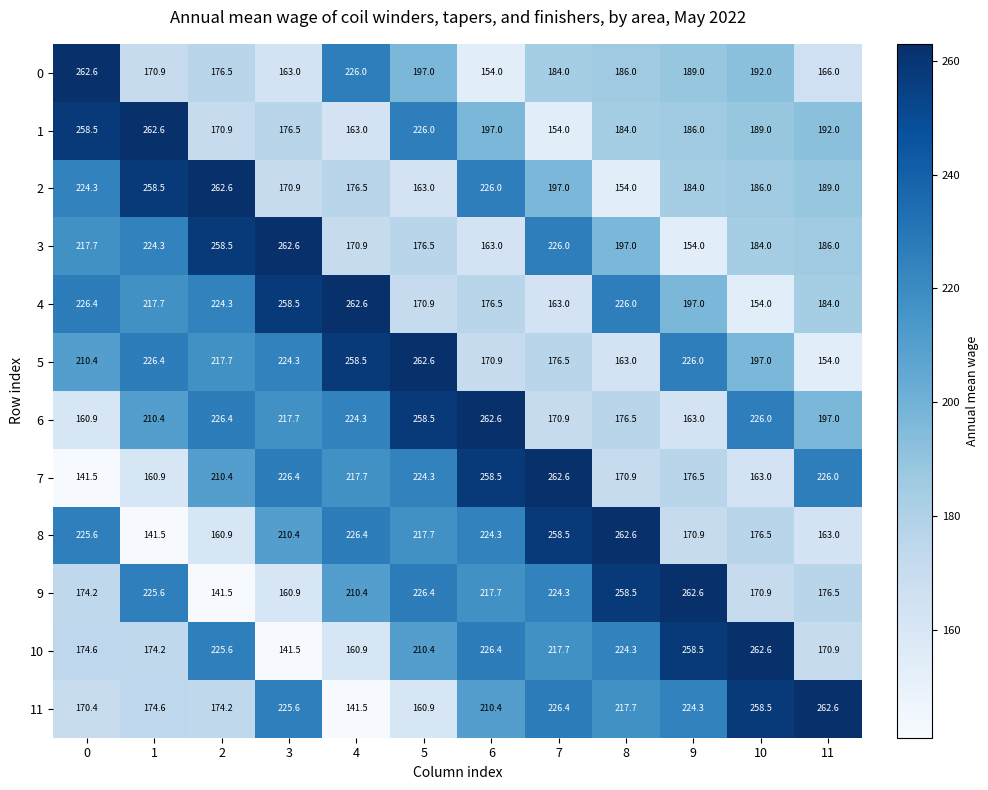

What is the difference between the 3 values at 5 and 8?

20.5